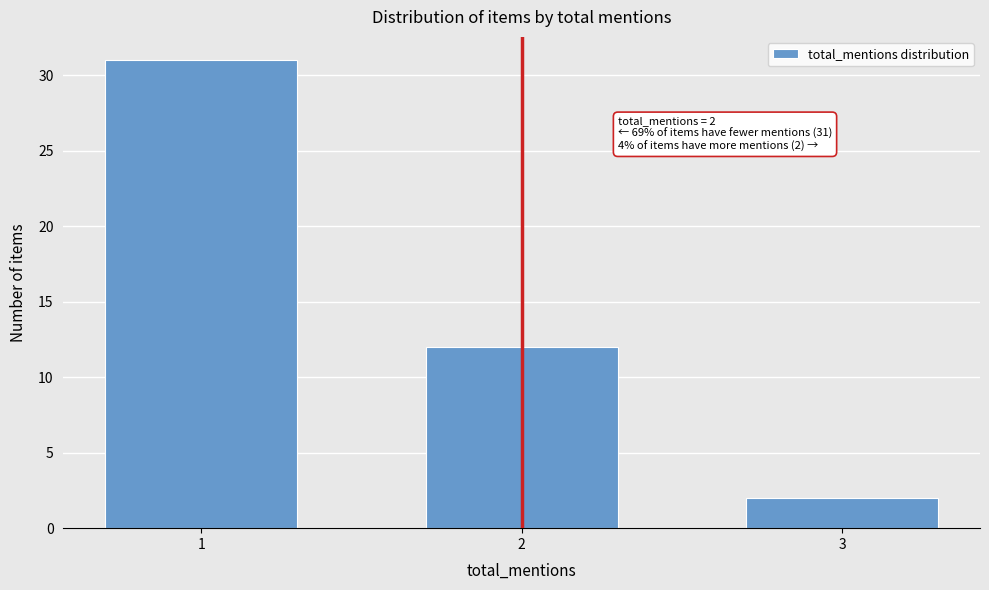

Reading left to right, extract all data points from this chart.

31	12	2